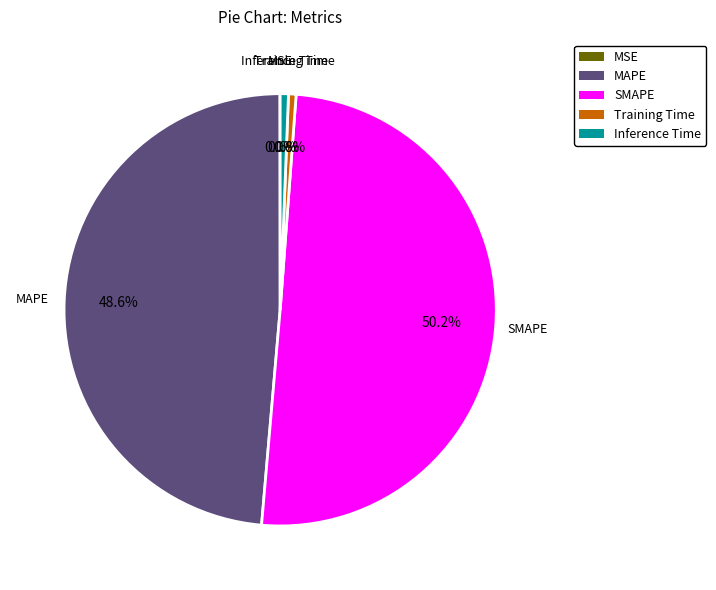

To the nearest percent, what percentage of the pie is SMAPE?

50%